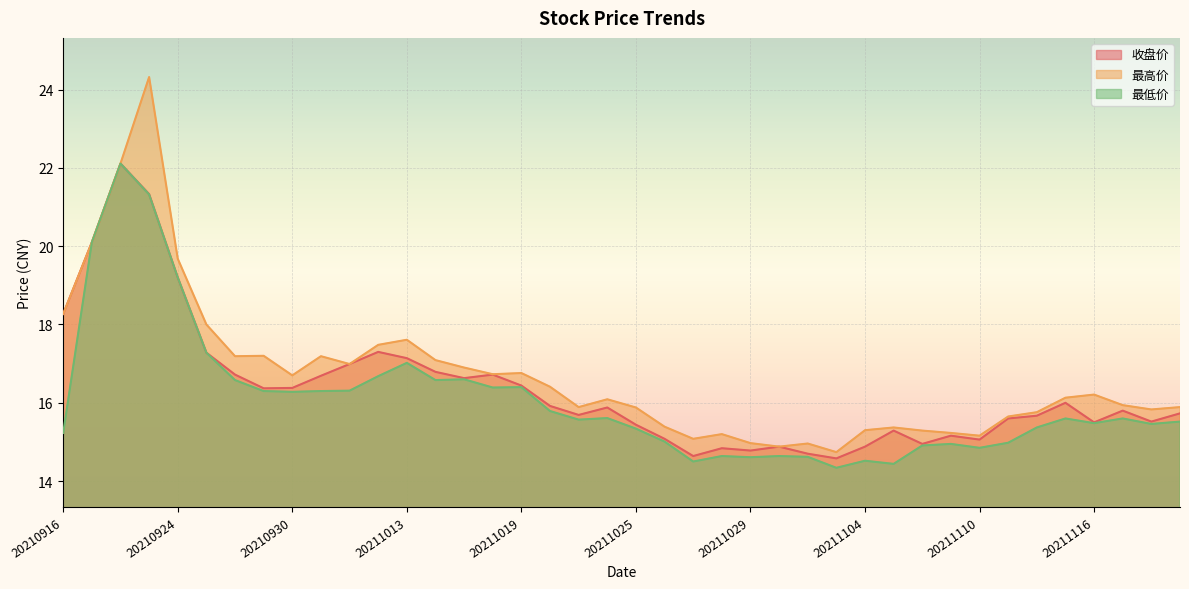

What value does the 最高价 series have at 20211110?

15.2